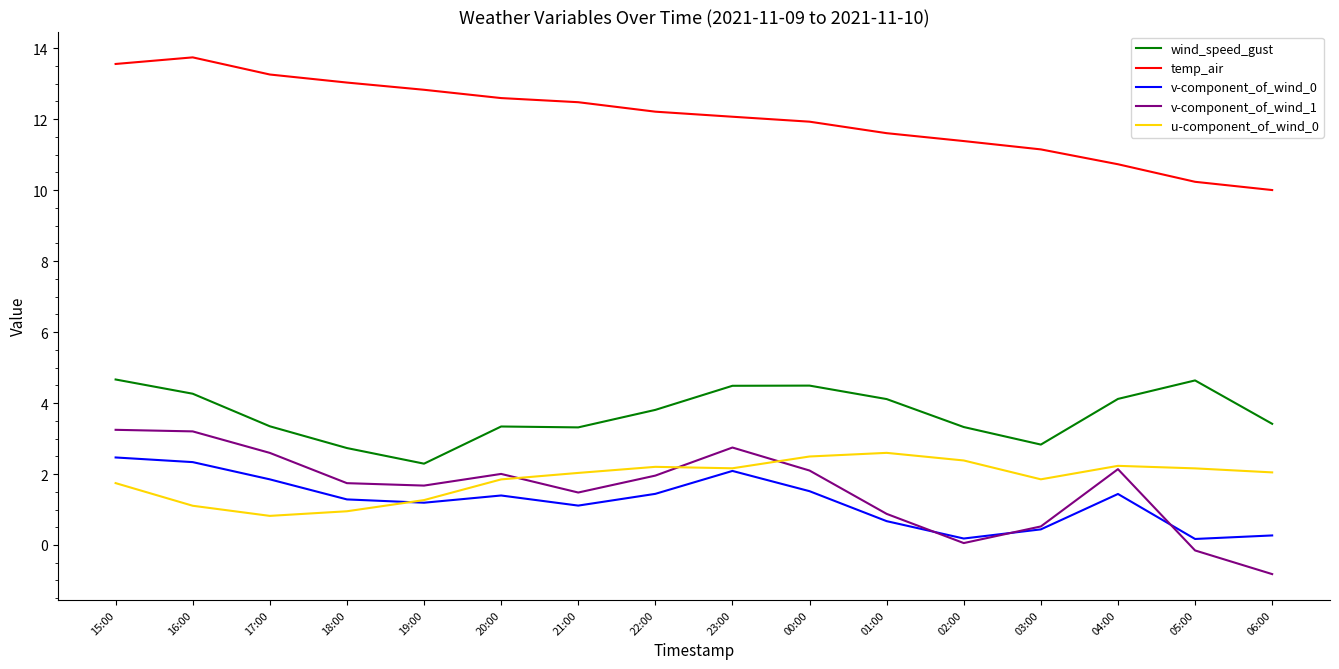

List the series in order of their peak value, lowest first.

v-component_of_wind_0, u-component_of_wind_0, v-component_of_wind_1, wind_speed_gust, temp_air